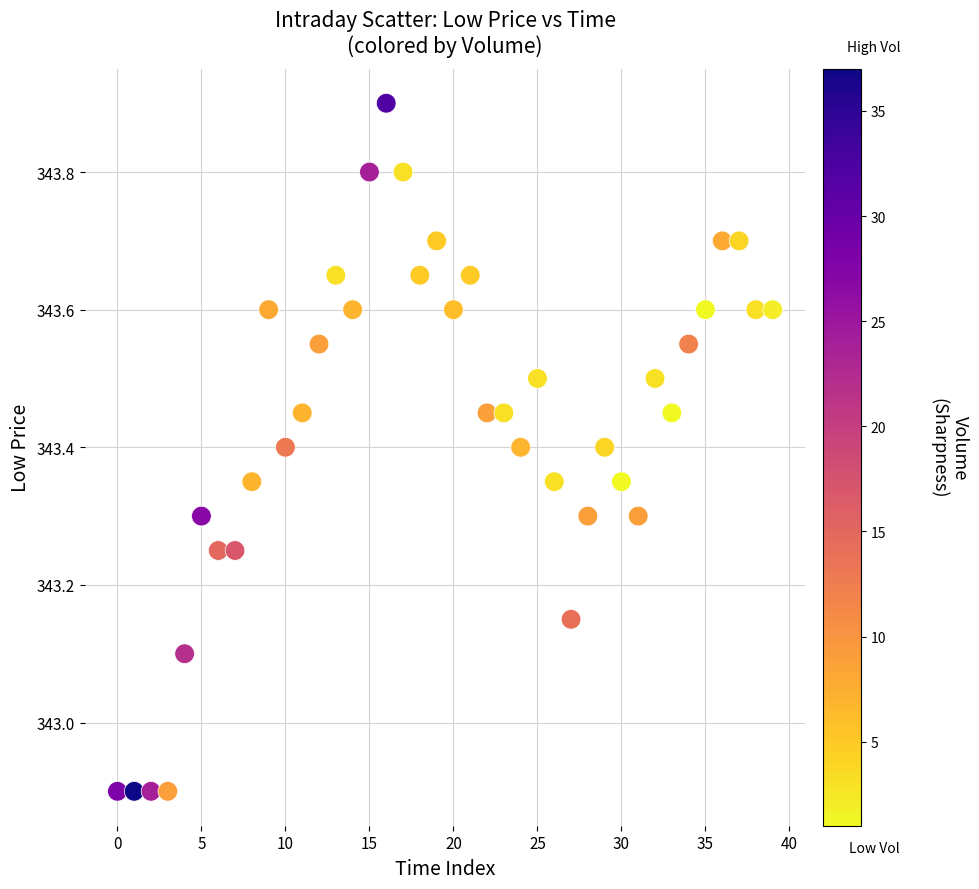

What is the range of Y values (max minus min)?

1.0